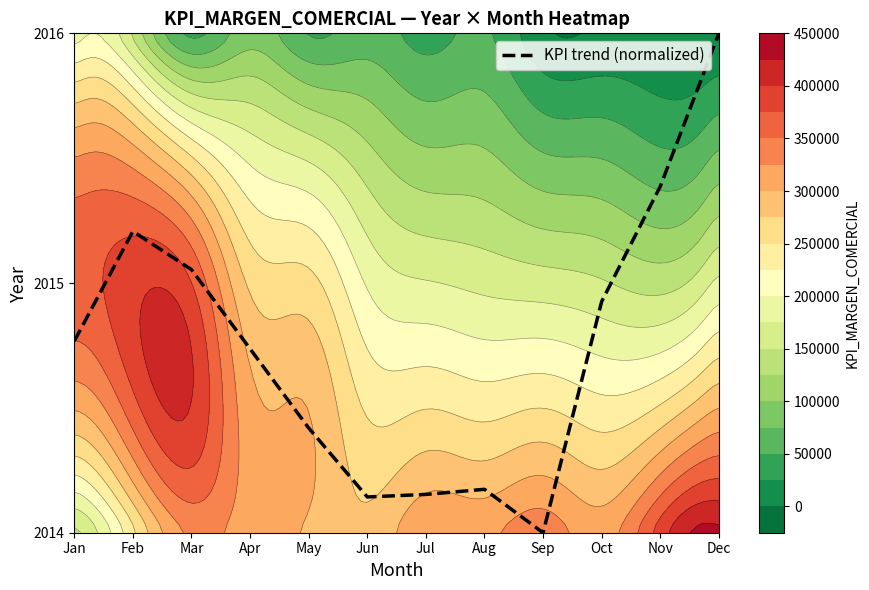

How many series are shown in this chart?

1